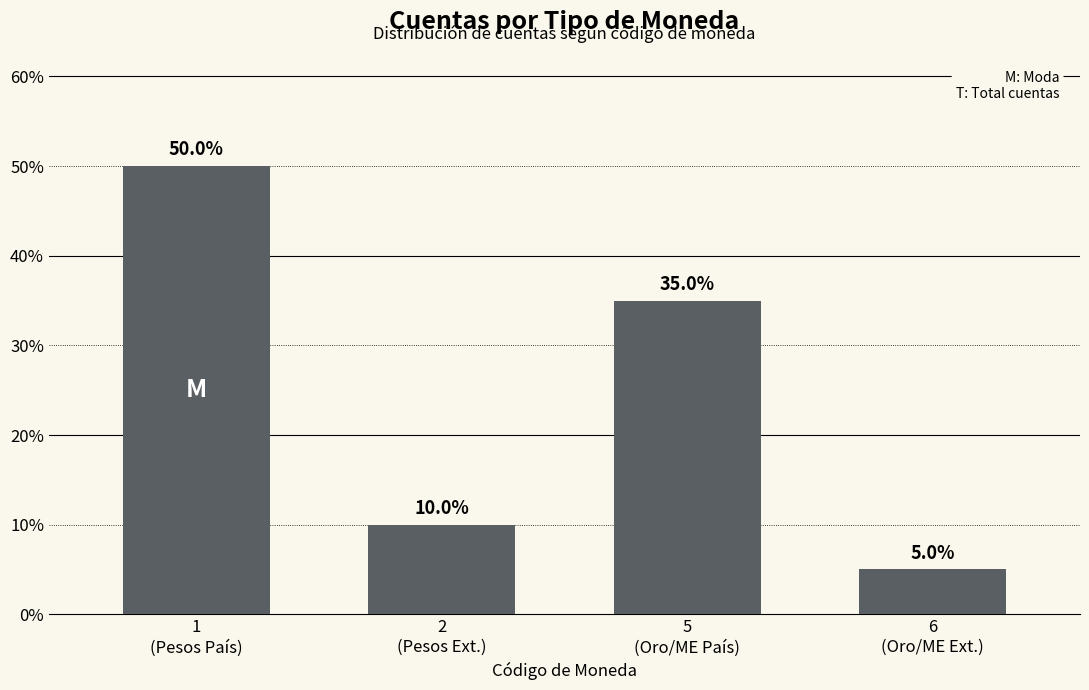

What is the difference between the values at 2
(Pesos Ext.) and 5
(Oro/ME País)?

5